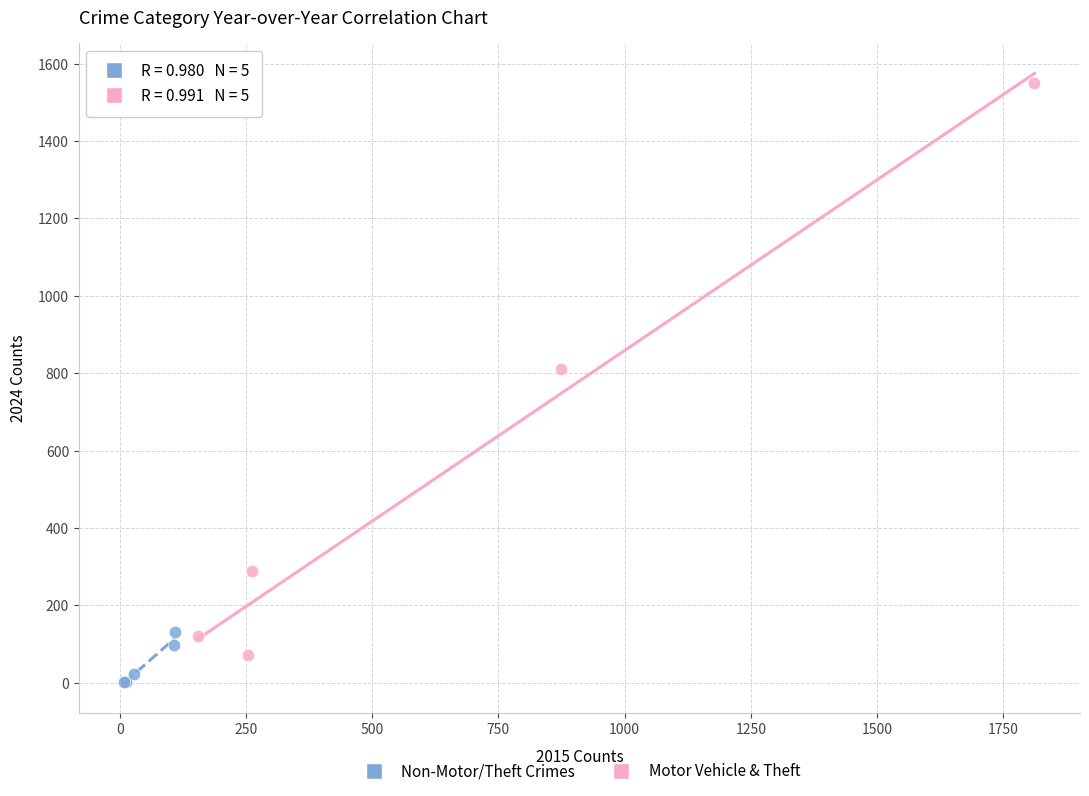

Which series has the widest spread of Y values?

Motor Vehicle & Theft